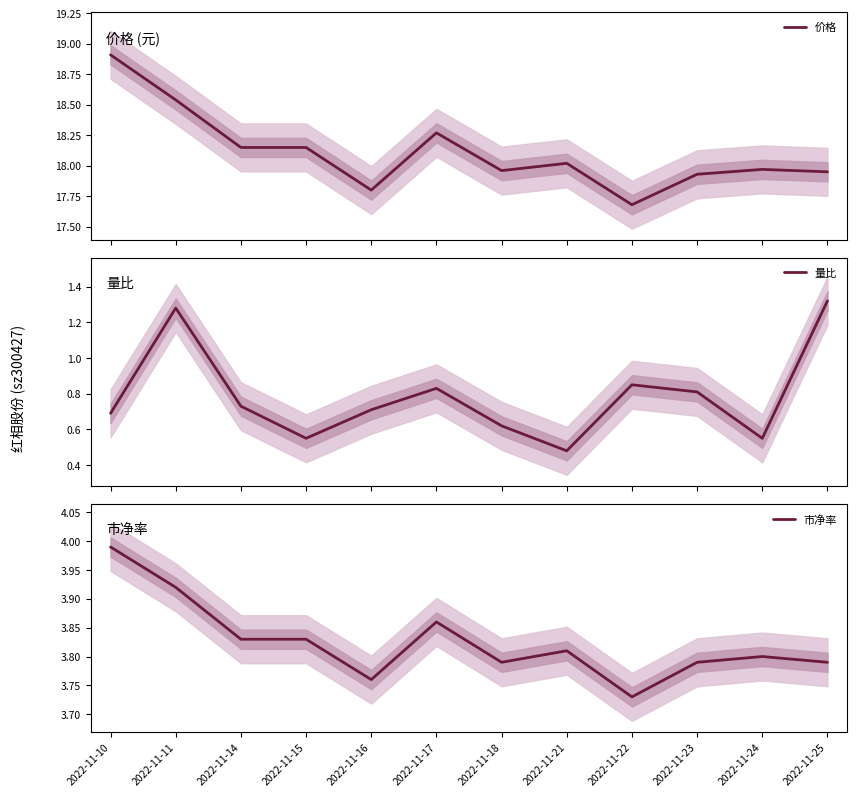

Is the value of 价格 at 2022-11-16 greater than the value of 市净率 at 2022-11-14?

Yes